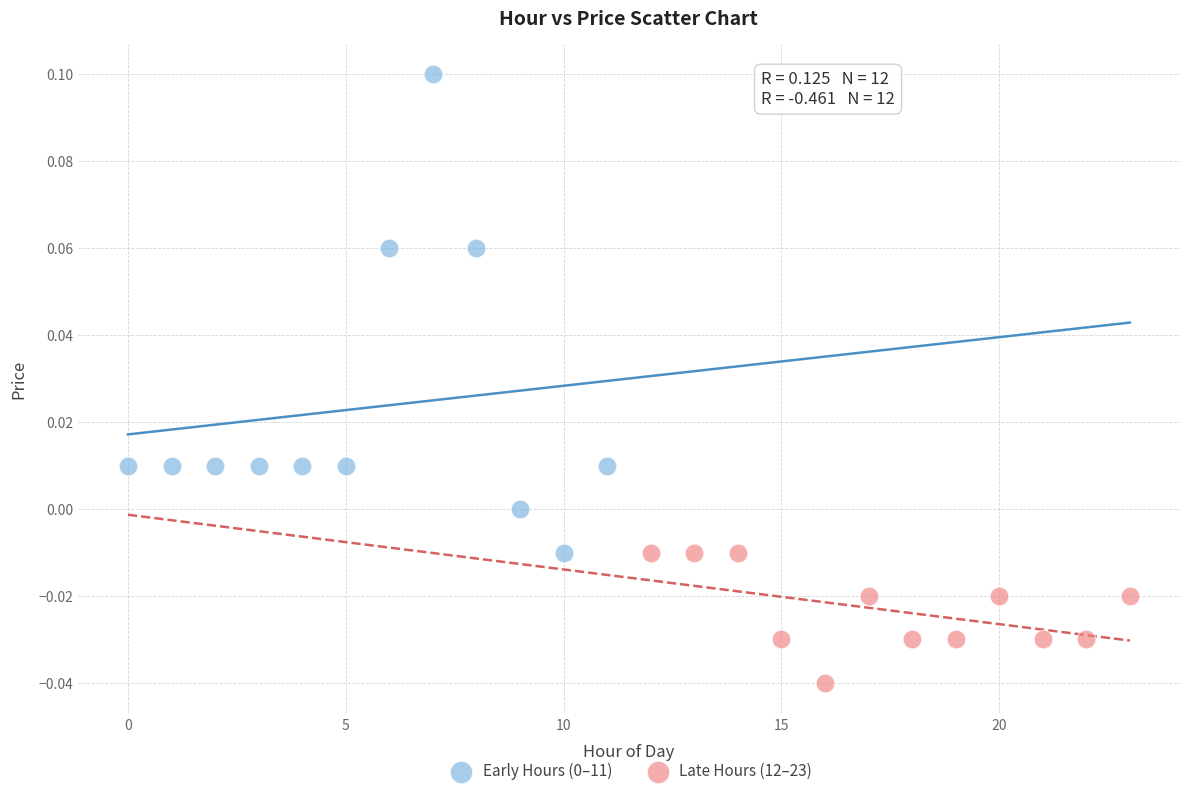

Which series reaches the minimum Y coordinate?

Late Hours (12–23)